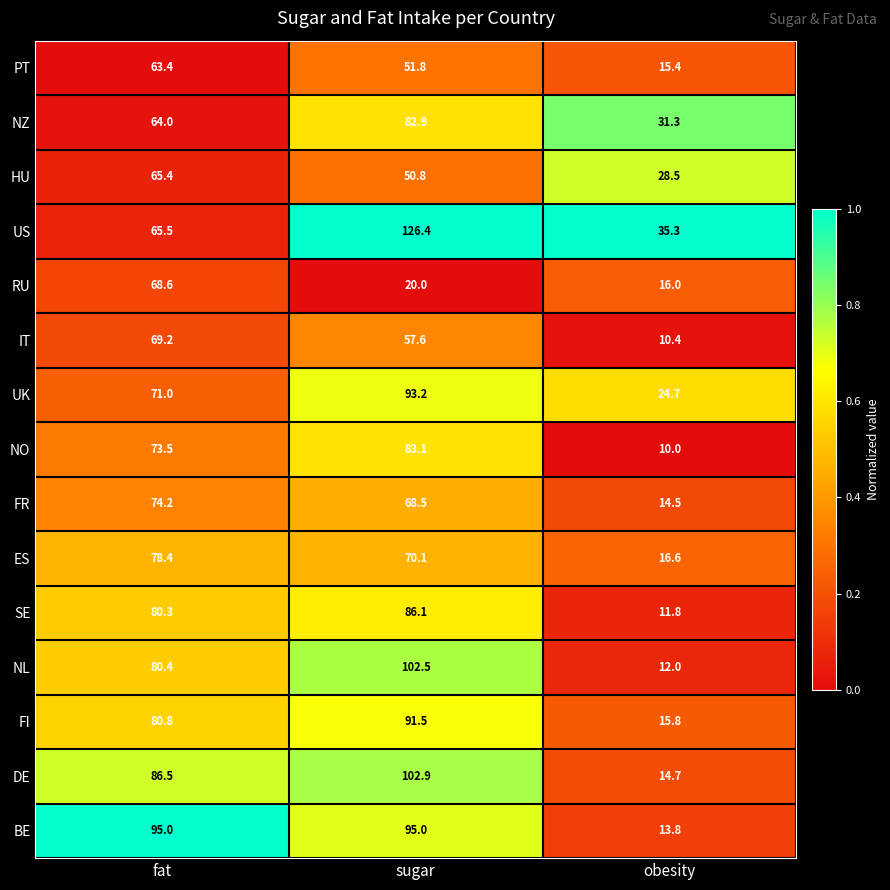

The ES series shows 70.1 at sugar. True or false?

True